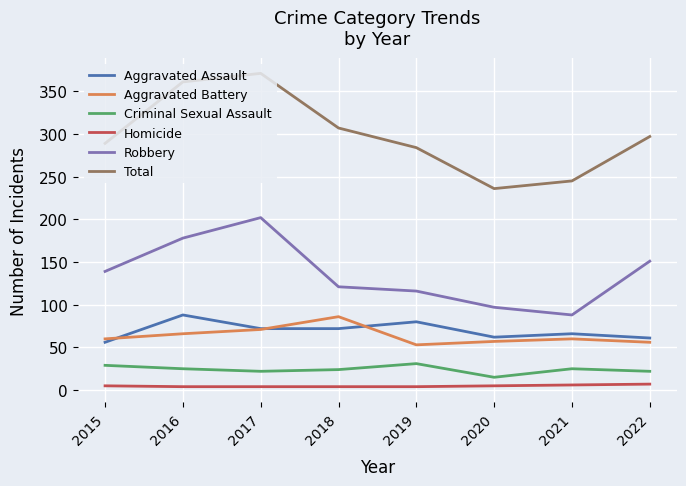

At 2016, list the series in order from largest to smallest.

Total, Robbery, Aggravated Assault, Aggravated Battery, Criminal Sexual Assault, Homicide